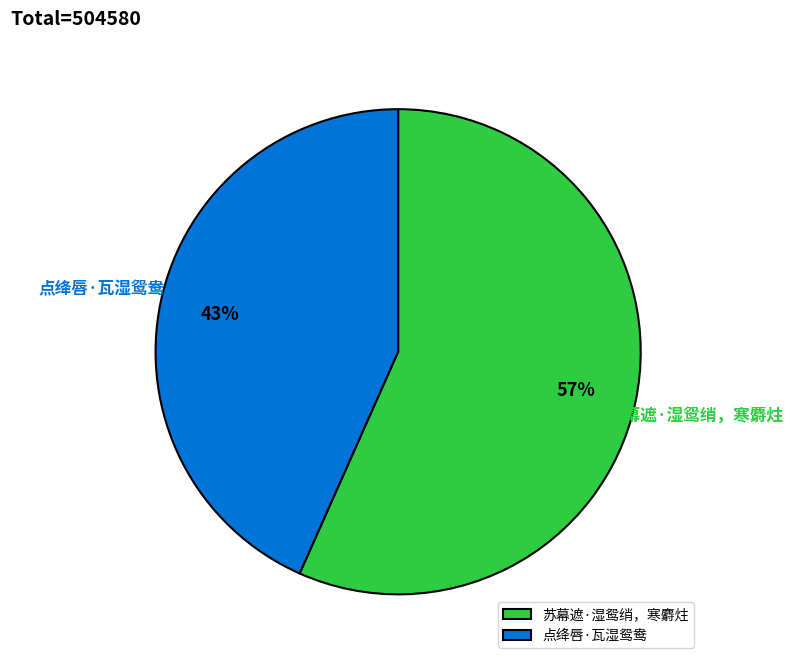

What is the majority slice?

苏幕遮·湿鸳绡，寒麝炷